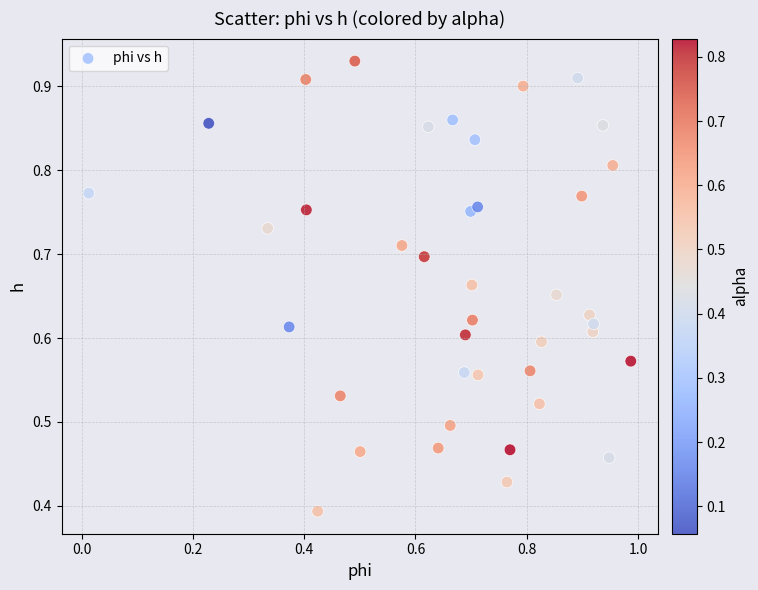

What is the range of X values (max minus min)?

1.0